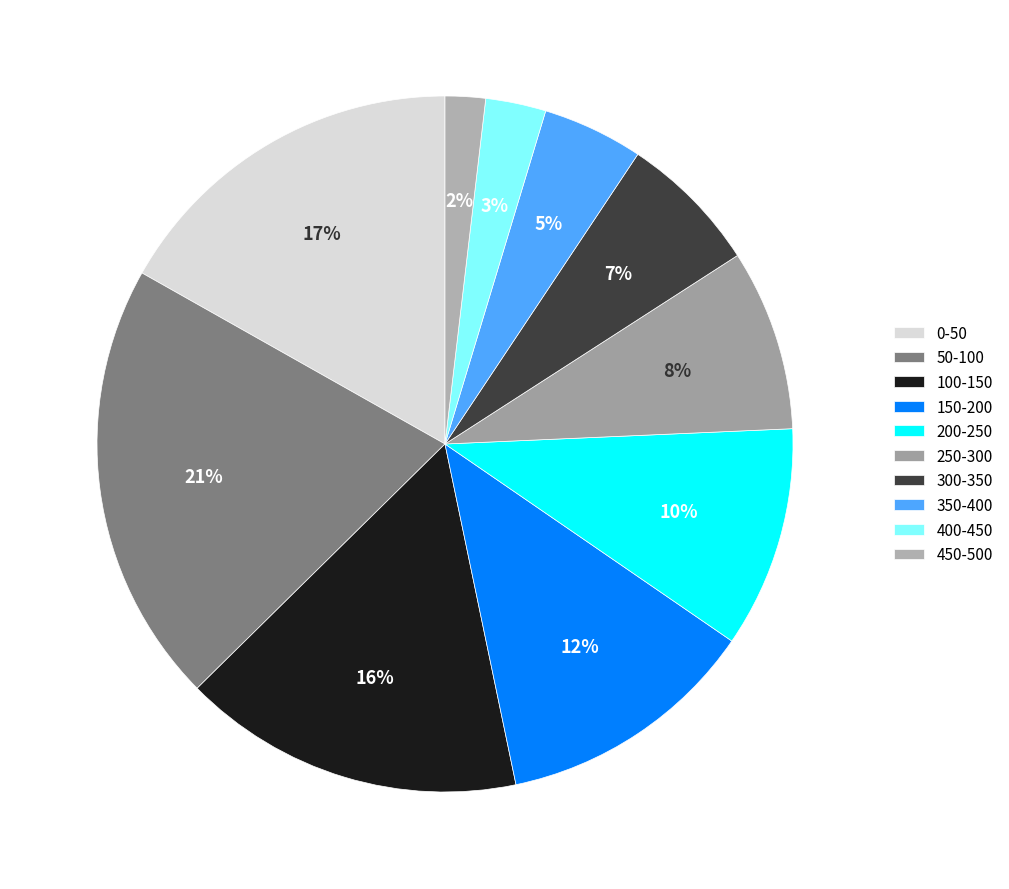

The 300-350 slice represents 7% of the pie. True or false?

True